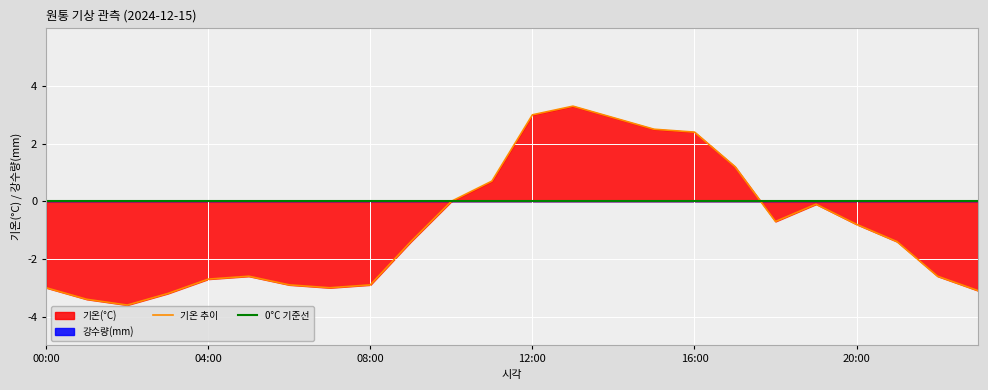

How many values are below zero?

16